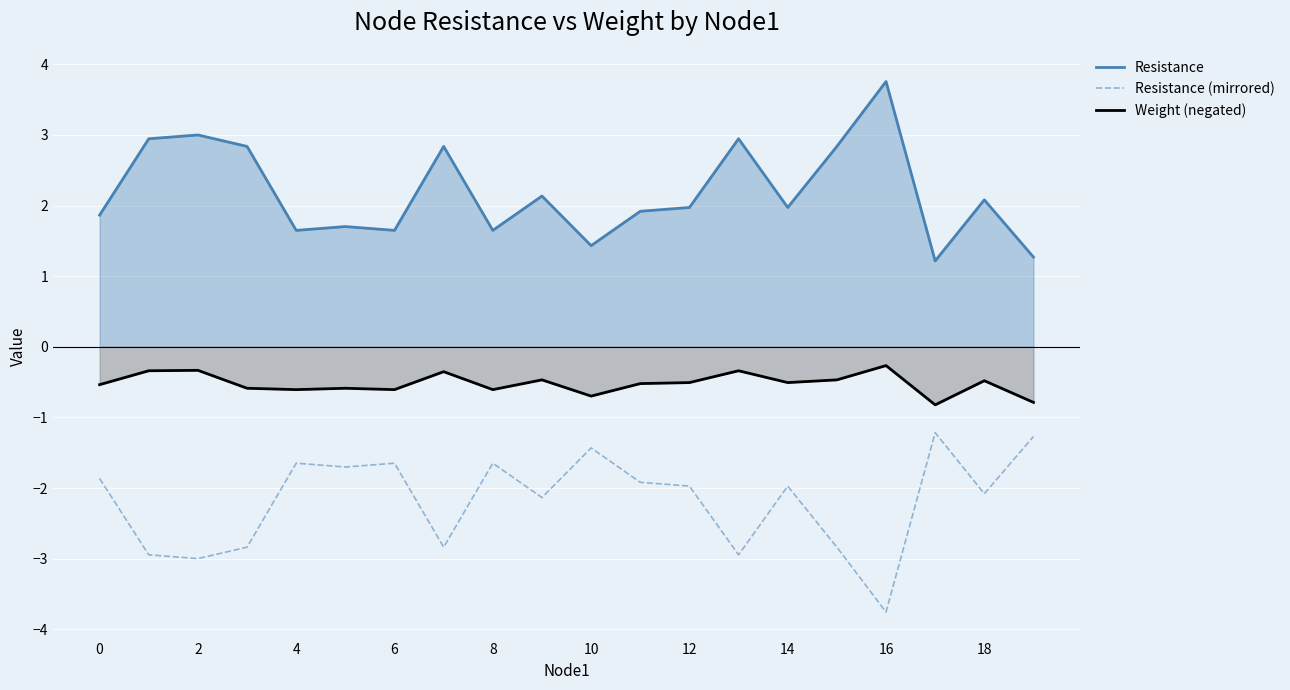

In Resistance (mirrored), how many points are lower than both neighbors (excluding endpoints)?

7